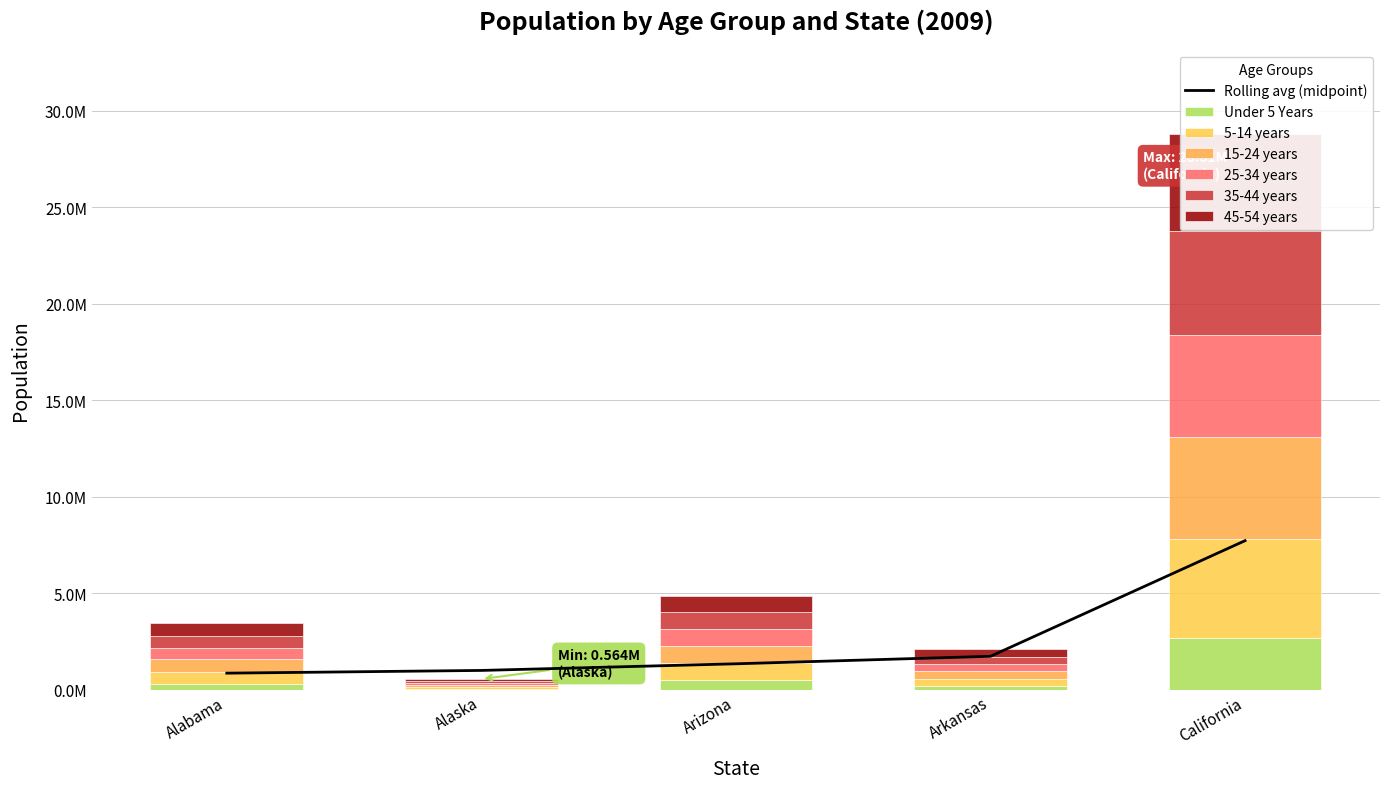

Read the 25-34 years value at Alabama.

601454.7